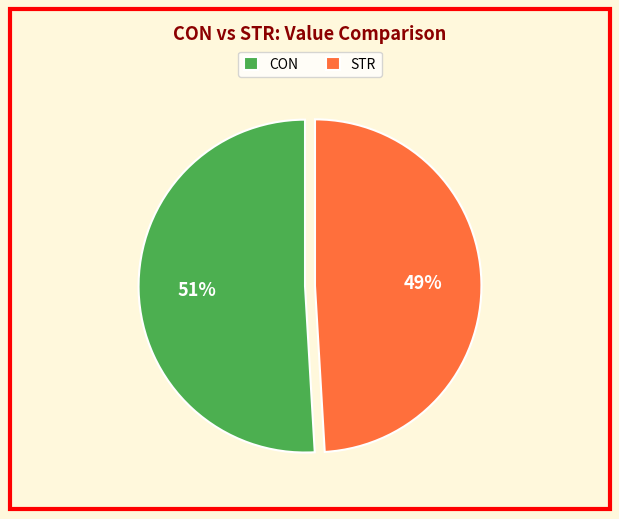

Do CON and STR together represent more than half of the pie?

Yes